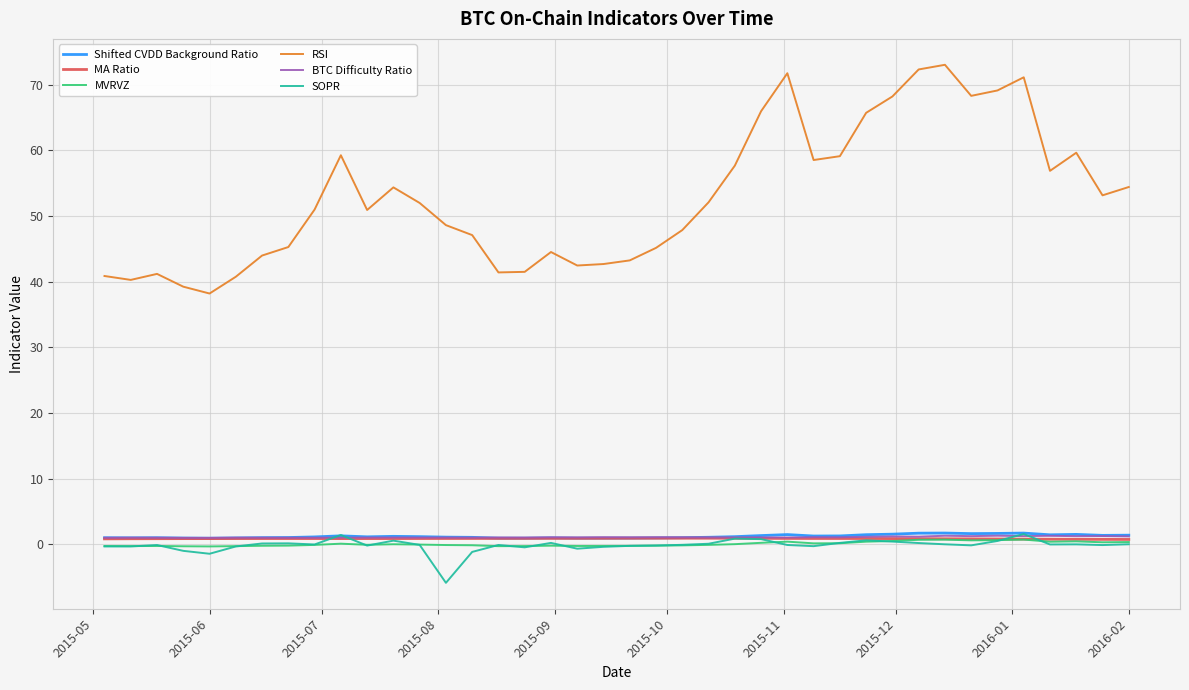

What is the sum of all MA Ratio values?

35.5